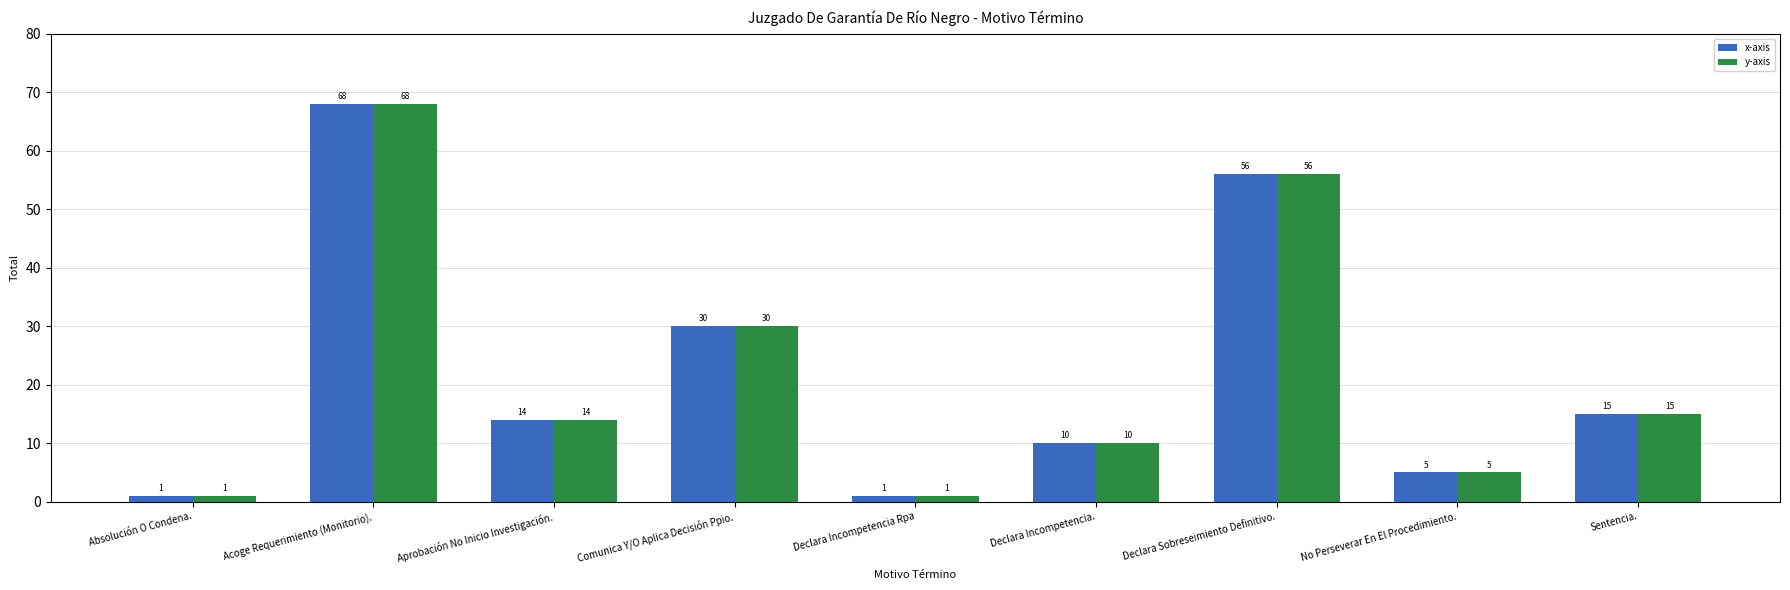

At which label does x-axis first exceed 14?

Acoge Requerimiento (Monitorio).